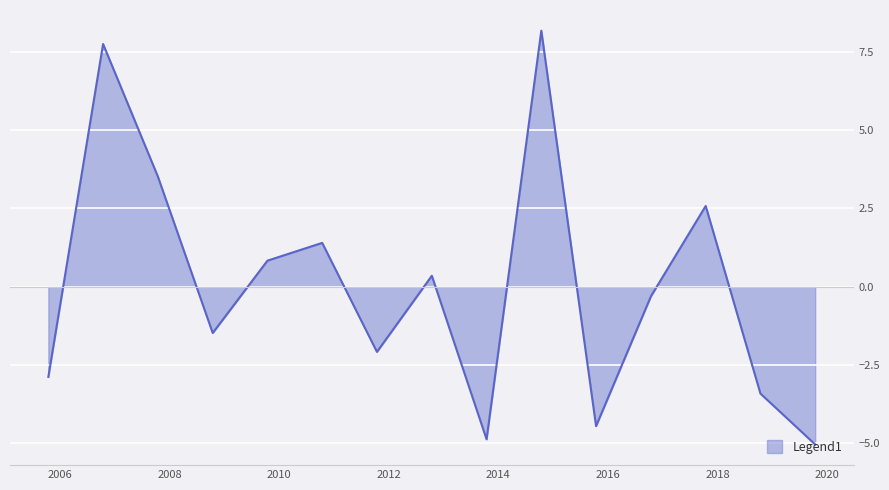

What is the difference between the maximum and minimum values?

13.2